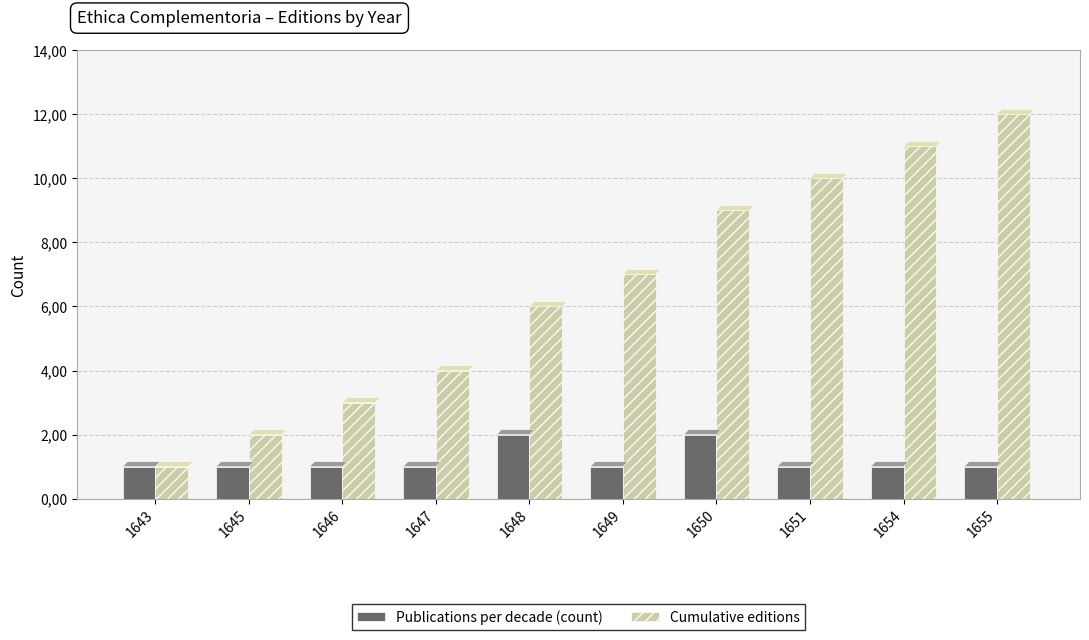

What are all the series names shown in the legend?

Publications per decade (count), Cumulative editions